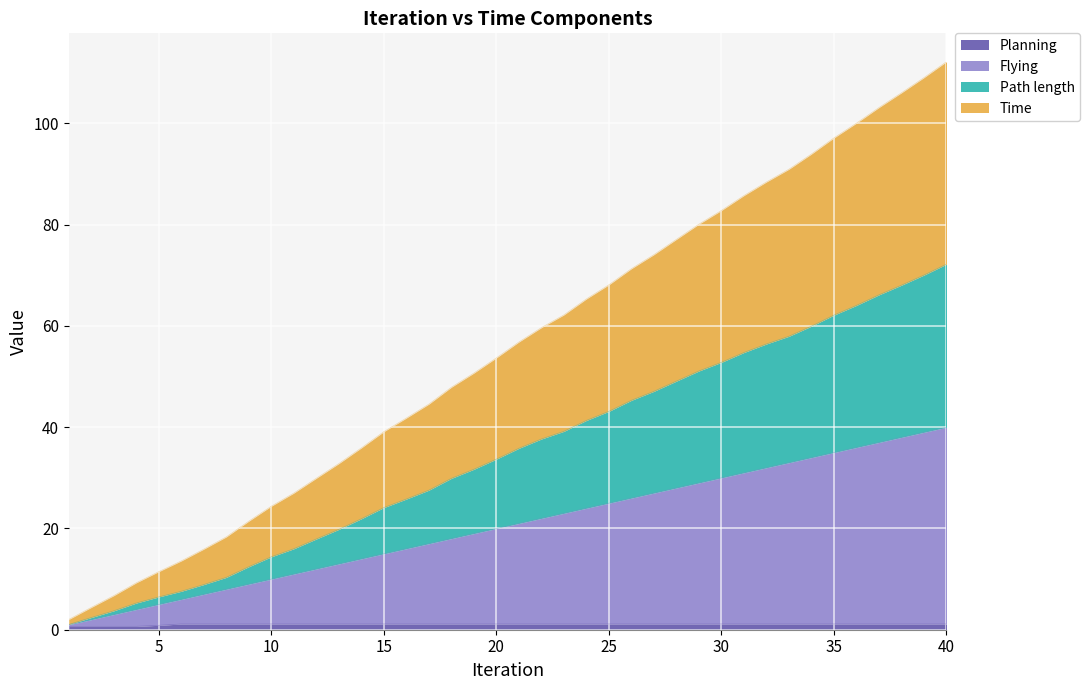

Reading left to right, transcribe all the data shown in this chart.

Planning: 1=0.7	2=0.7	3=0.7	4=0.7	5=0.9	6=1.1	7=1.1	8=1.1	9=1.1	10=1.1	11=1.1	12=1.1	13=1.1	14=1.1	15=1.1	16=1.1	17=1.1	18=1.1	19=1.1	20=1.1	21=1.1	22=1.1	23=1.1	24=1.1	25=1.1	26=1.1	27=1.1	28=1.1	29=1.1	30=1.1	31=1.1	32=1.1	33=1.1	34=1.1	35=1.1	36=1.1	37=1.1	38=1.1	39=1.1	40=1.1
Flying: 1=1.0	2=2.0	3=3.0	4=4.0	5=5.0	6=6.0	7=7.0	8=8.0	9=9.0	10=10.0	11=11.0	12=12.0	13=13.0	14=14.0	15=15.0	16=16.0	17=17.0	18=18.0	19=19.0	20=20.0	21=21.0	22=22.0	23=23.0	24=24.0	25=25.0	26=26.0	27=27.0	28=28.0	29=29.0	30=30.0	31=31.0	32=32.0	33=33.0	34=34.0	35=35.0	36=36.0	37=37.0	38=38.0	39=39.0	40=40.0
Path length: 1=1.0	2=2.4	3=3.7	4=5.3	5=6.5	6=7.6	7=8.9	8=10.3	9=12.4	10=14.4	11=16.0	12=17.9	13=19.8	14=21.9	15=24.1	16=25.8	17=27.6	18=29.9	19=31.7	20=33.7	21=35.8	22=37.7	23=39.2	24=41.3	25=43.1	26=45.3	27=47.1	28=49.1	29=51.1	30=52.8	31=54.8	32=56.4	33=58.0	34=60.0	35=62.1	36=64.1	37=66.1	38=68.0	39=70.0	40=72.2
Time: 1=2.0	2=4.4	3=6.7	4=9.3	5=11.5	6=13.6	7=15.9	8=18.3	9=21.4	10=24.4	11=27.0	12=29.9	13=32.8	14=35.9	15=39.1	16=41.8	17=44.6	18=47.9	19=50.7	20=53.7	21=56.8	22=59.7	23=62.2	24=65.3	25=68.1	26=71.3	27=74.1	28=77.1	29=80.1	30=82.8	31=85.7	32=88.4	33=91.0	34=94.0	35=97.1	36=100.0	37=103.1	38=106.0	39=109.0	40=112.2